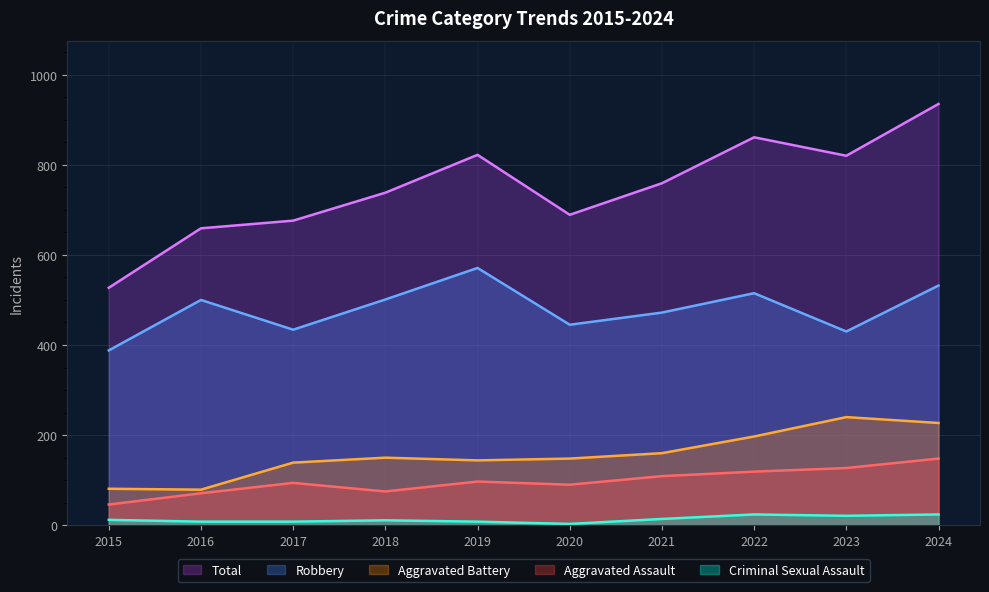

What is the difference between the maximum and minimum values in the Aggravated Battery series?

161